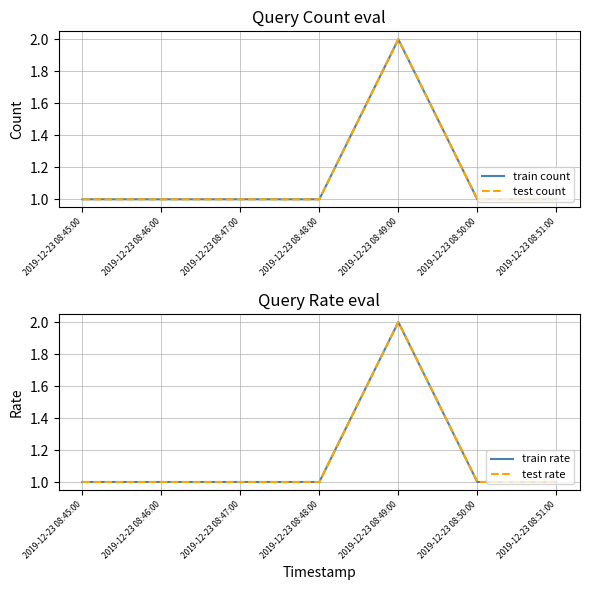

What is the sum of all test count values?

8